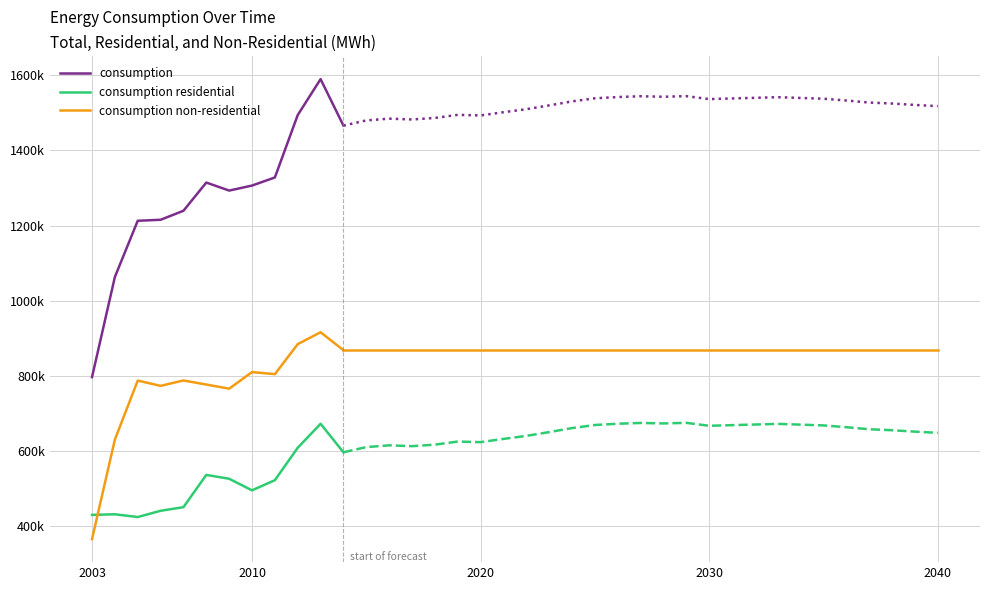

Which series has the largest total across all categories?

consumption